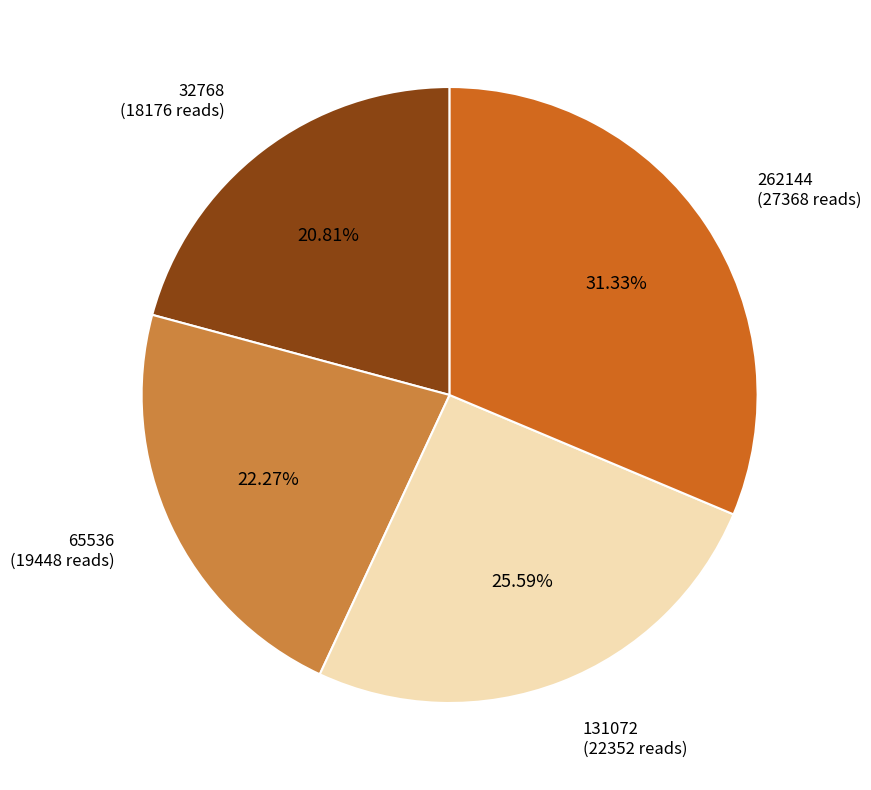

Is there a majority slice in this chart?

No